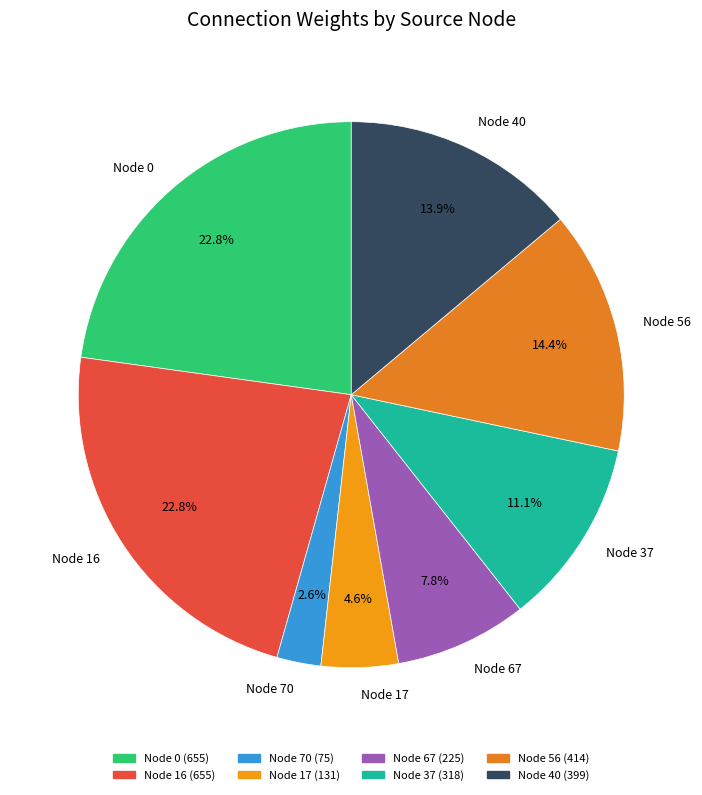

Which slice is the smallest?

Node 70